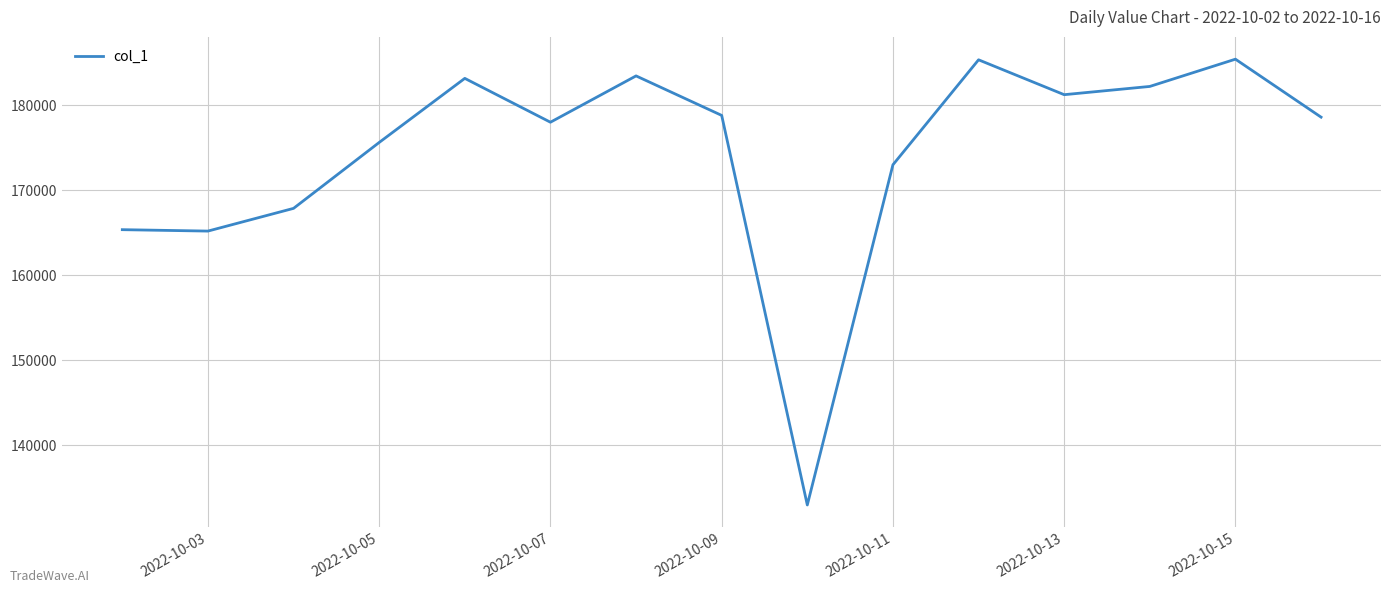

What is the minimum value shown in the chart?

132970